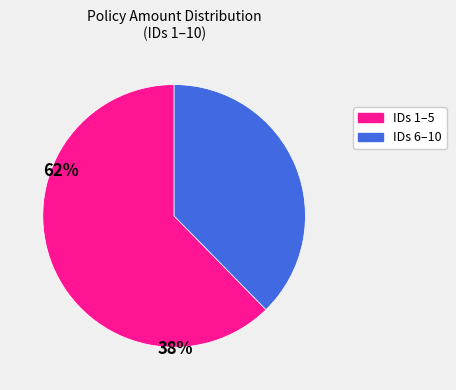

Is there any slice that represents more than half of the pie?

Yes